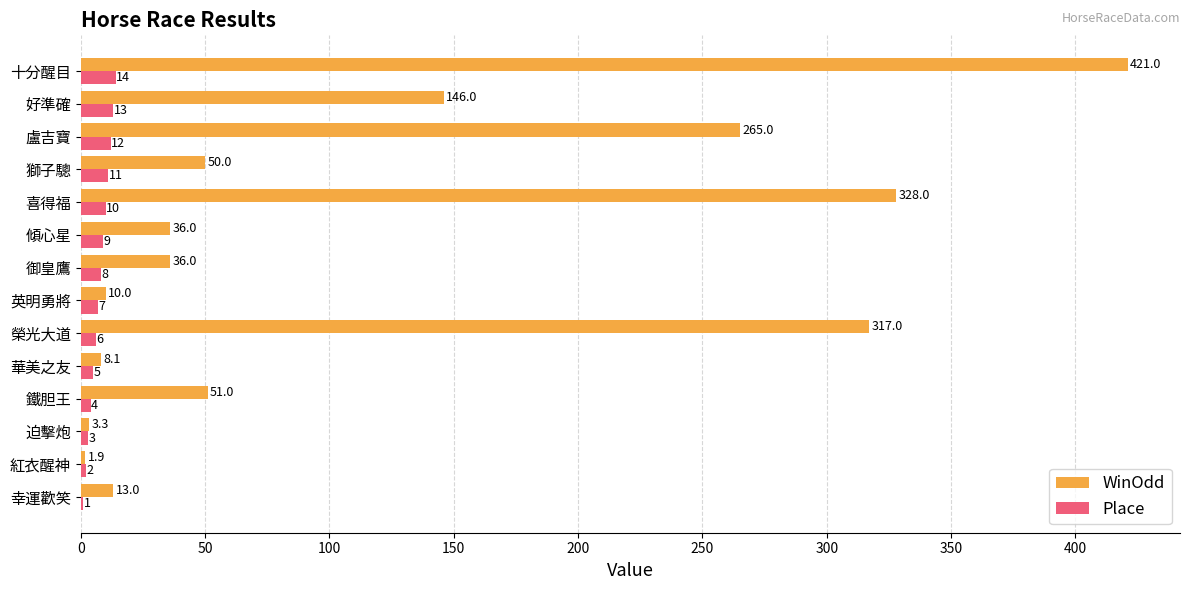

What is the sum of all Place values?

105.0